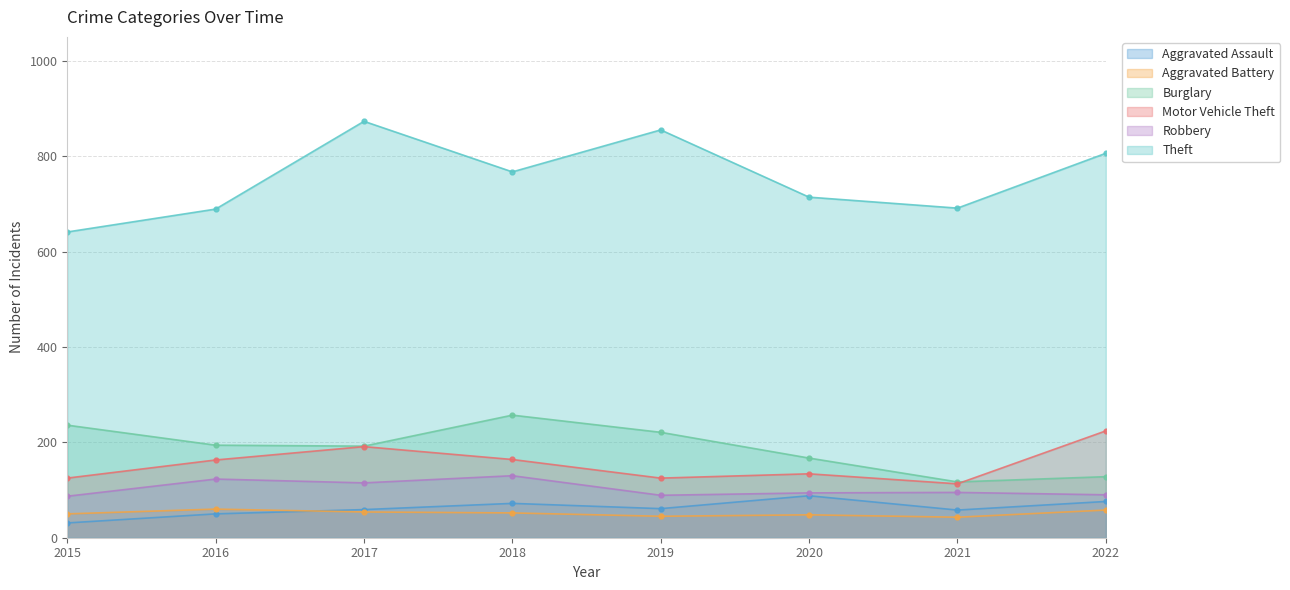

How many distinct data groups are displayed?

6